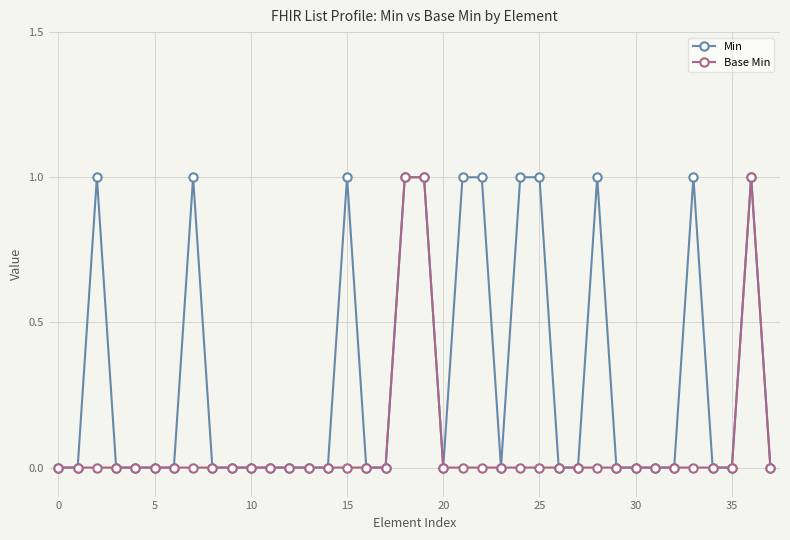

List the series in order of their overall mean, highest first.

Min, Base Min